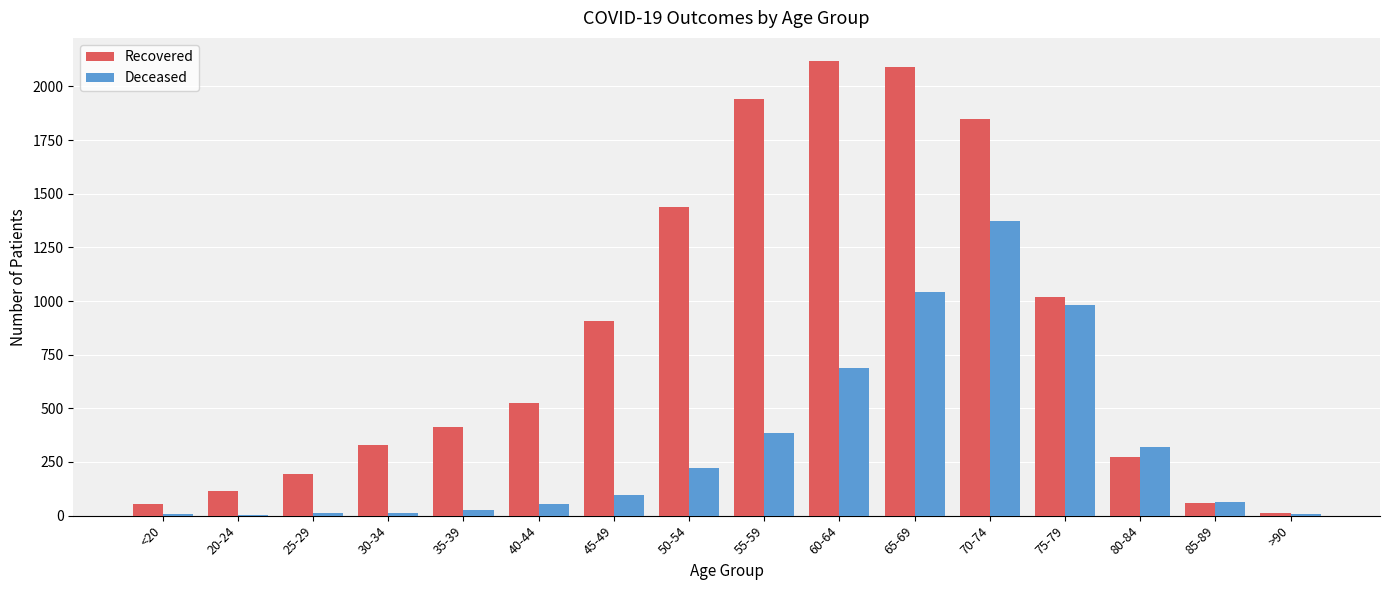

The value of Deceased at 75-79 is 980. True or false?

True